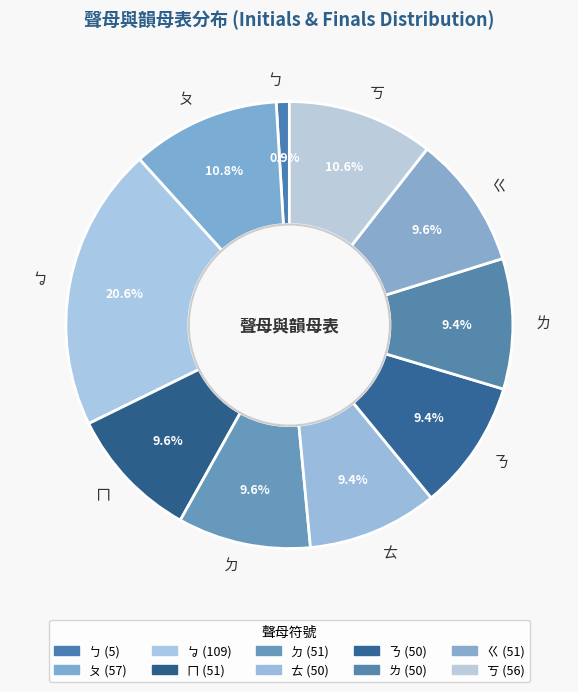

Count the number of slices in the pie.

10